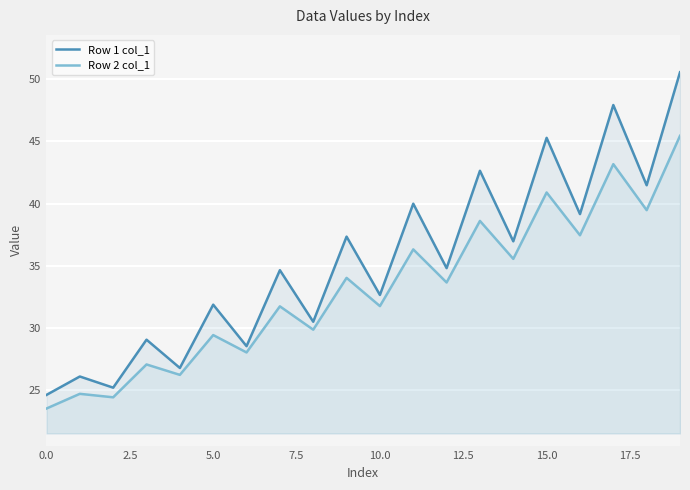

At 15.0, list the series in order from largest to smallest.

Row 1 col_1, Row 2 col_1